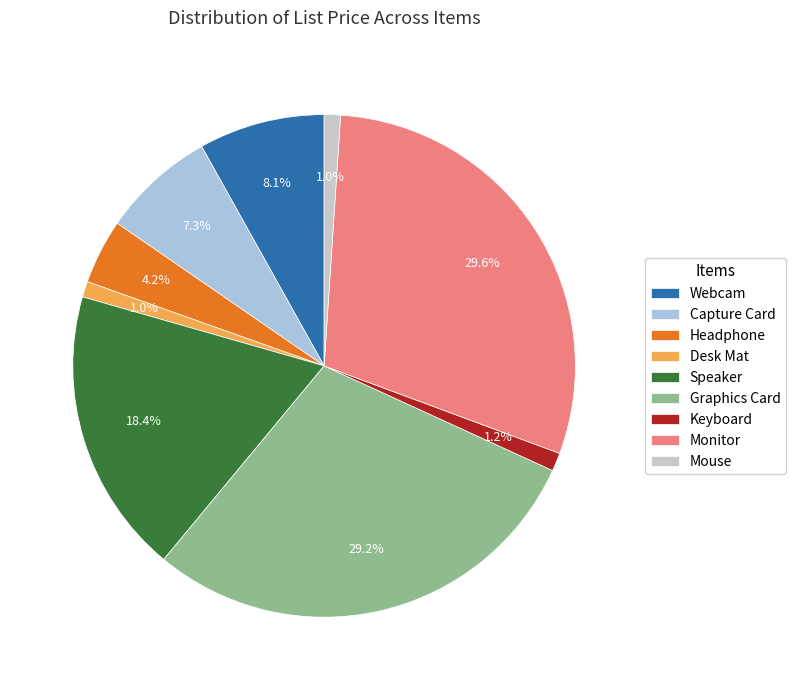

What is the ratio of the value at Headphone to the value at Speaker?

0.2